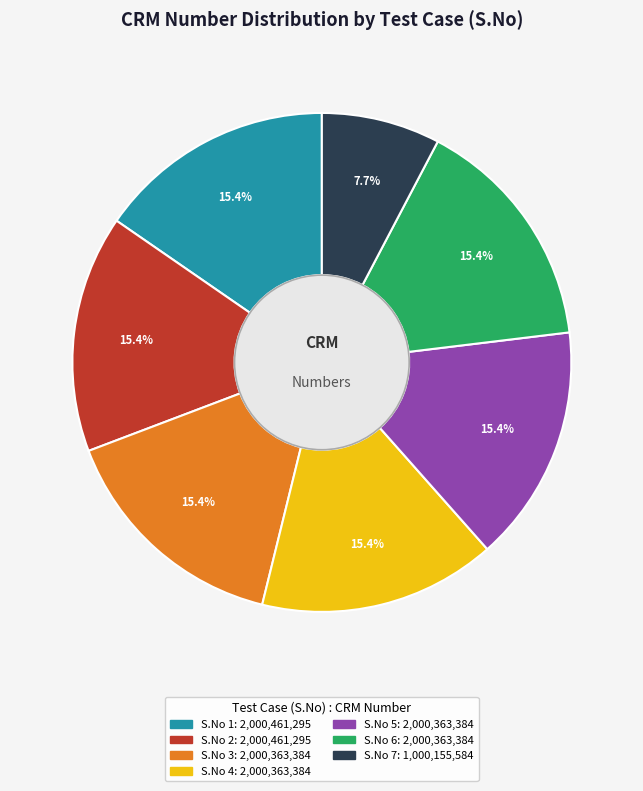

Does any single category account for the majority?

No